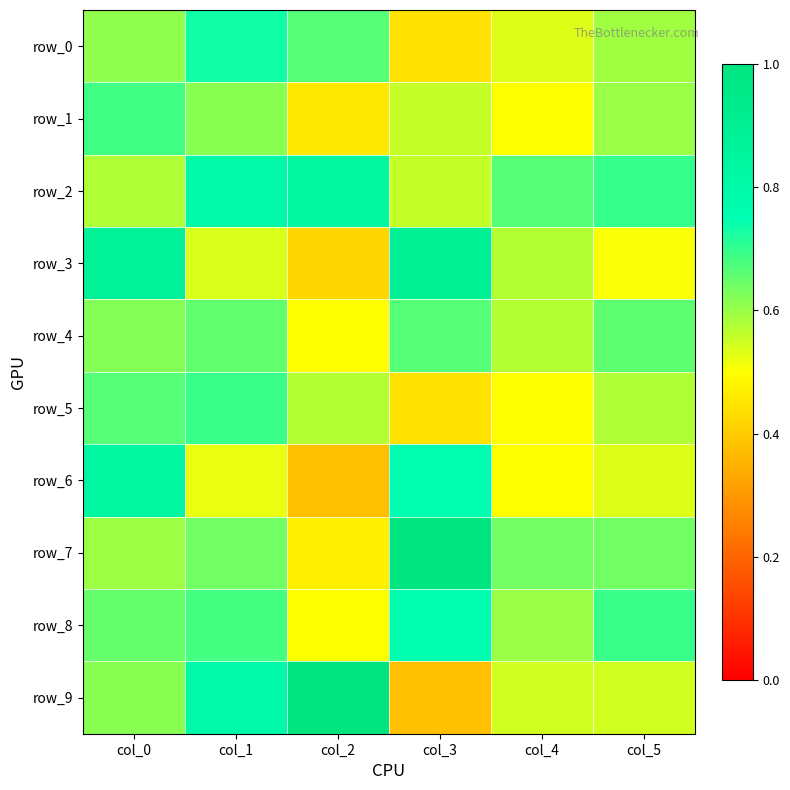

List the series in order of their peak value, highest first.

row_7, row_9, row_3, row_2, row_6, row_8, row_0, row_5, row_1, row_4